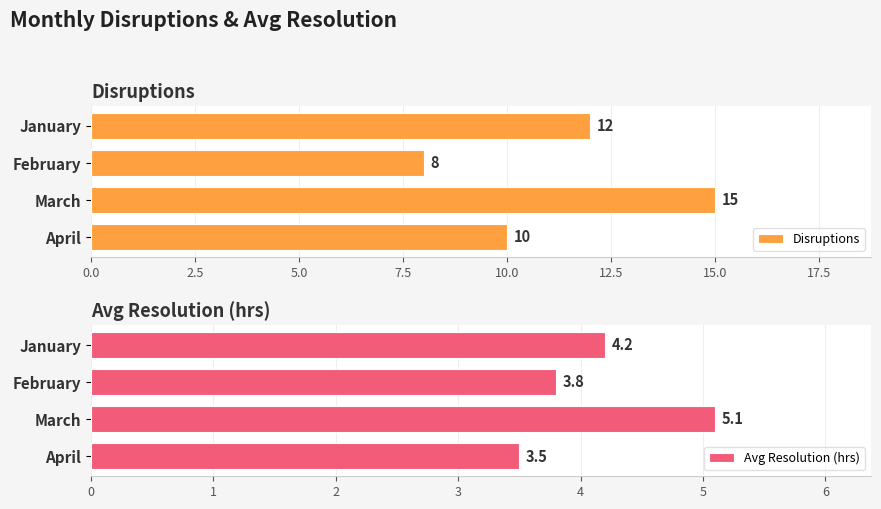

How many distinct data groups are displayed?

2